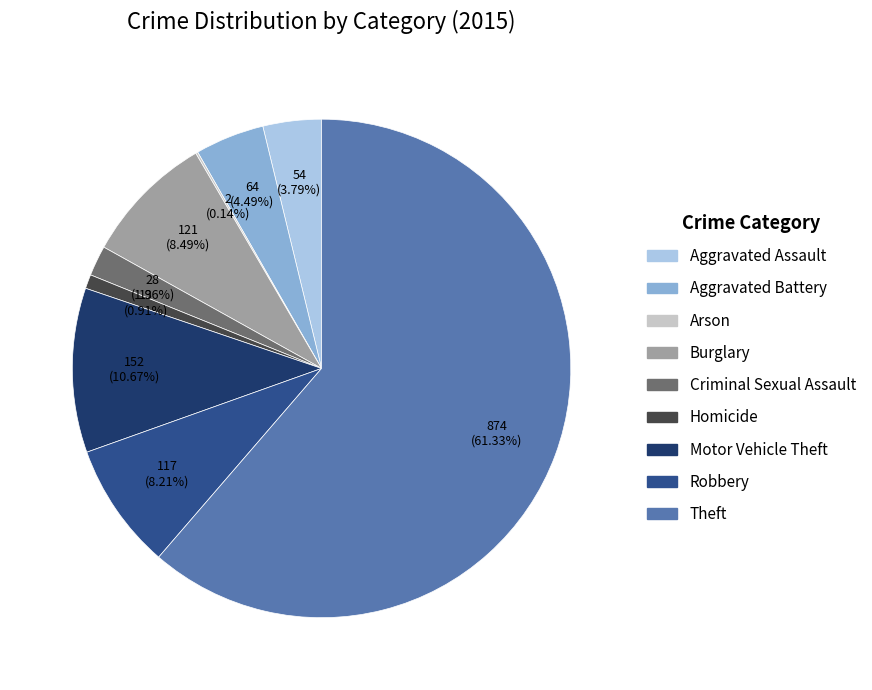

Which slice is the largest?

Theft